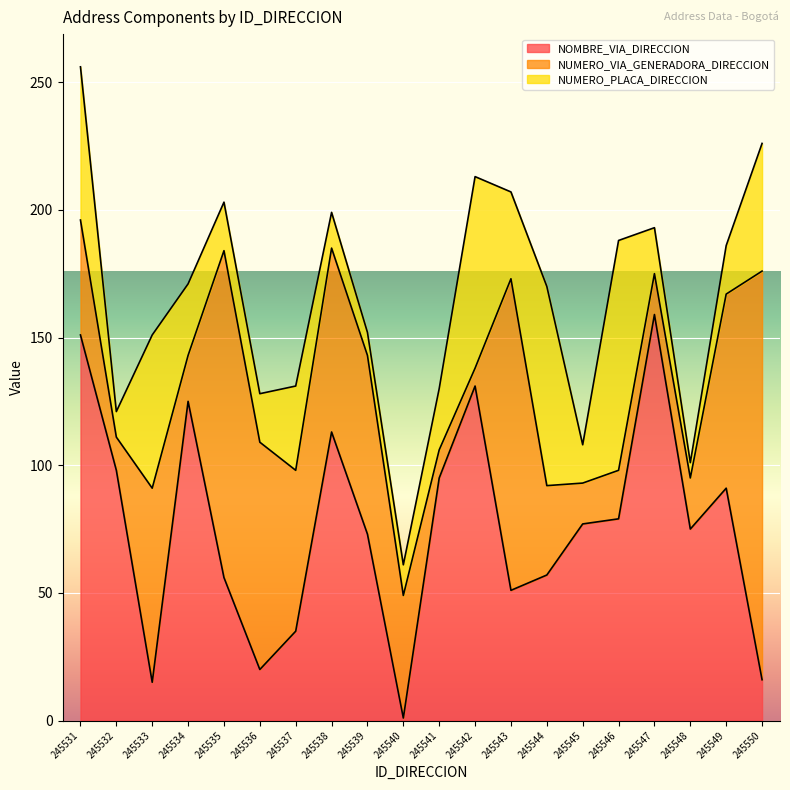

At how many categories does at least one series exceed 97?

9